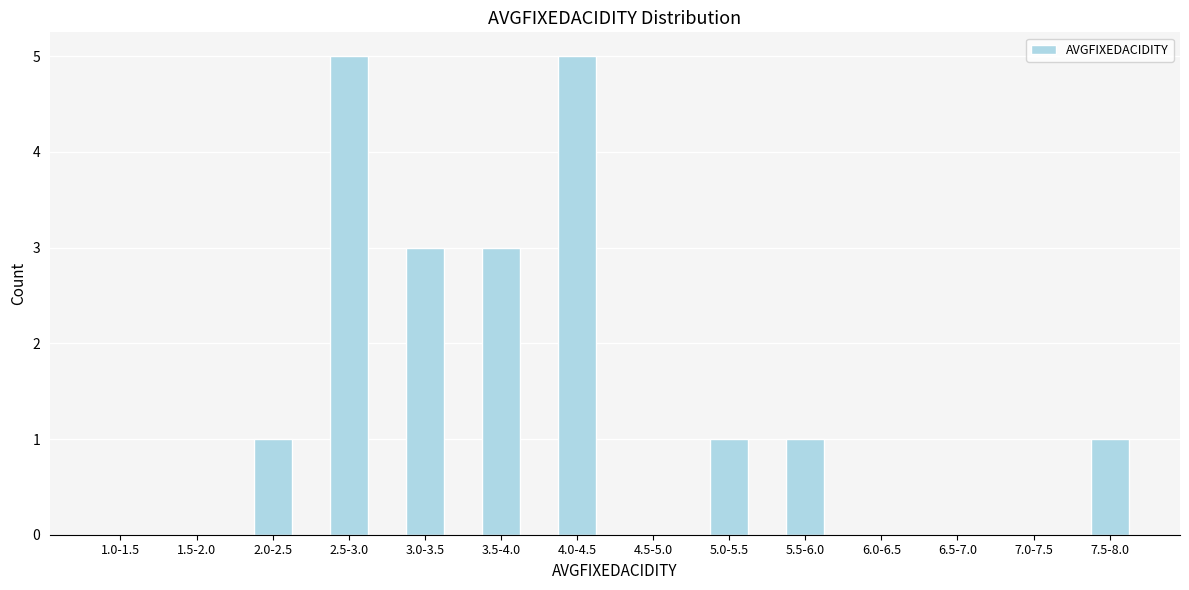

Reading right to left, what are all the values shown in this chart?

7.5-8.0=1	7.0-7.5=0	6.5-7.0=0	6.0-6.5=0	5.5-6.0=1	5.0-5.5=1	4.5-5.0=0	4.0-4.5=5	3.5-4.0=3	3.0-3.5=3	2.5-3.0=5	2.0-2.5=1	1.5-2.0=0	1.0-1.5=0